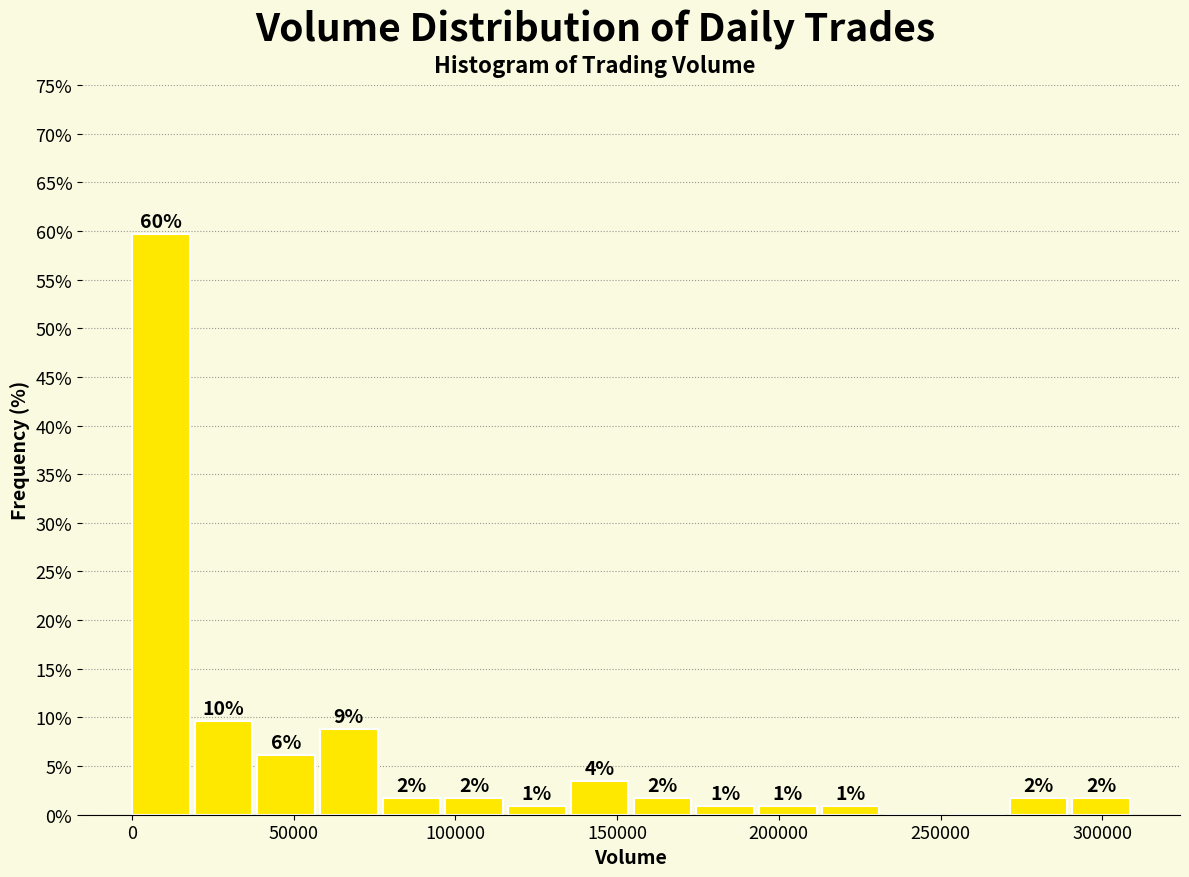

Read against the x-axis, roughly where is the centre of the tallest bar?

10000